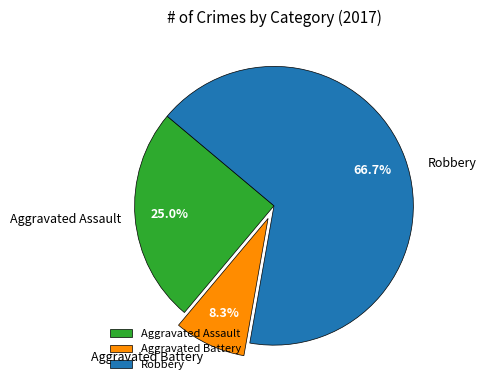

Does Robbery account for over 50% of the chart?

Yes